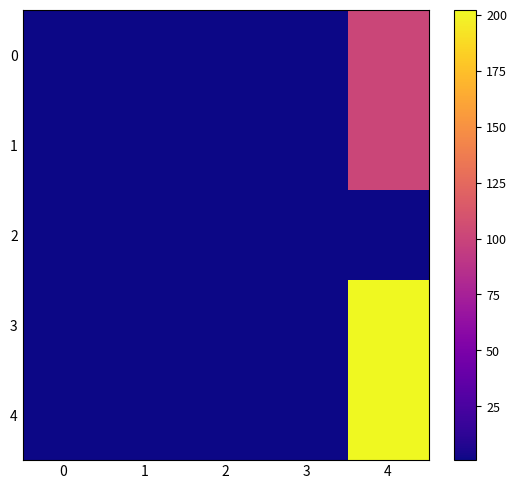

How many categories are shown in the chart?

5